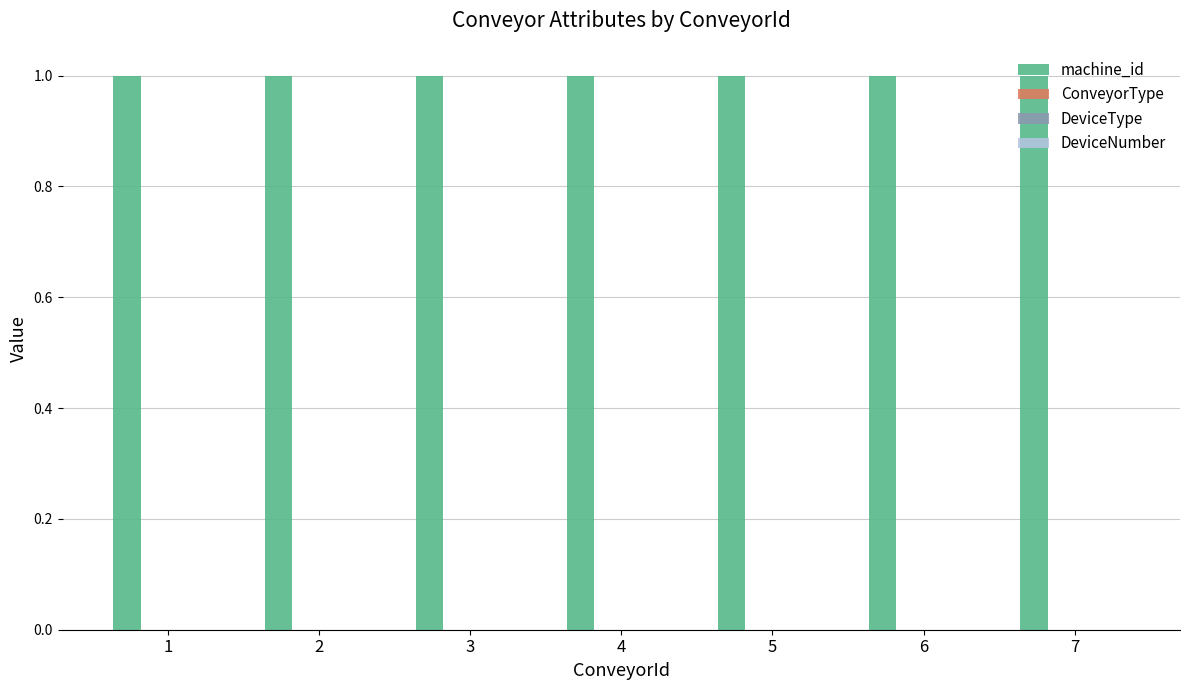

What is the average value of the machine_id series?

1